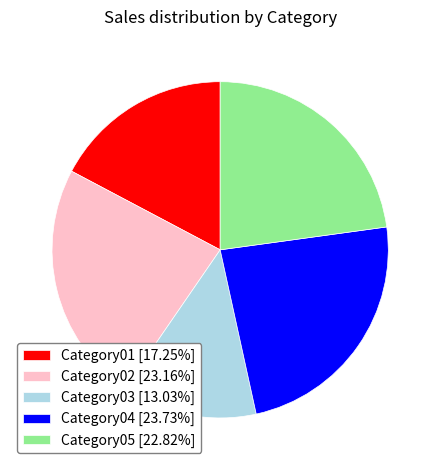

The Category02 slice represents 23% of the pie. True or false?

True